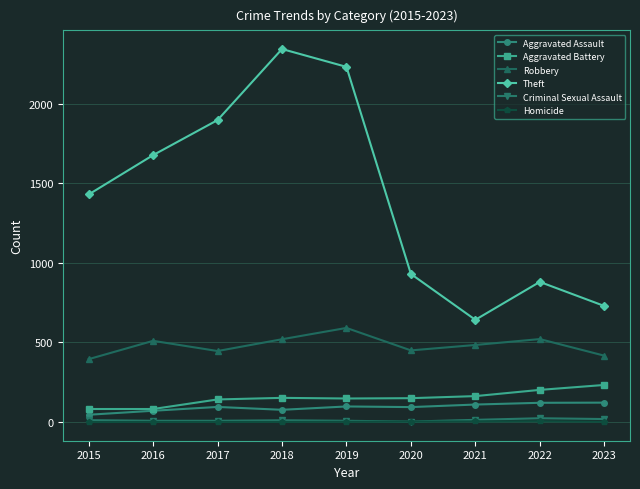

At which category does Theft reach its first local valley?

2021